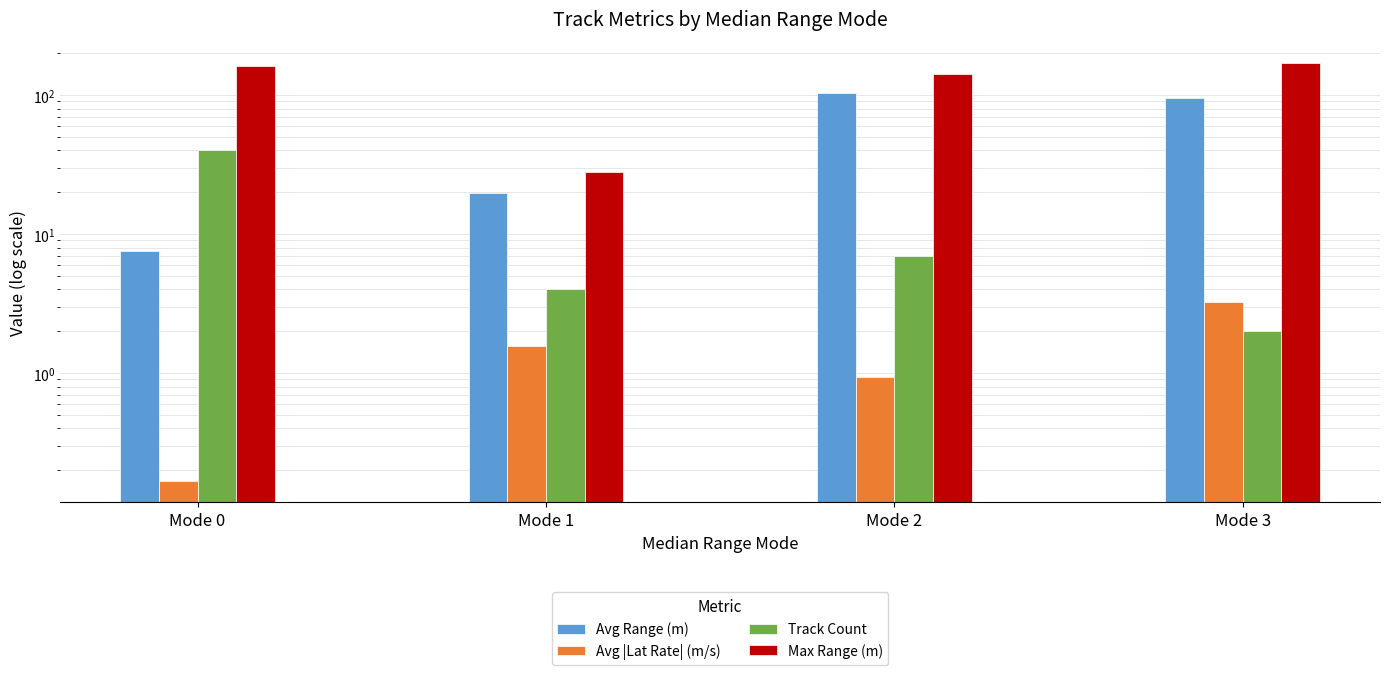

Which series has the largest range (max minus min)?

Max Range (m)